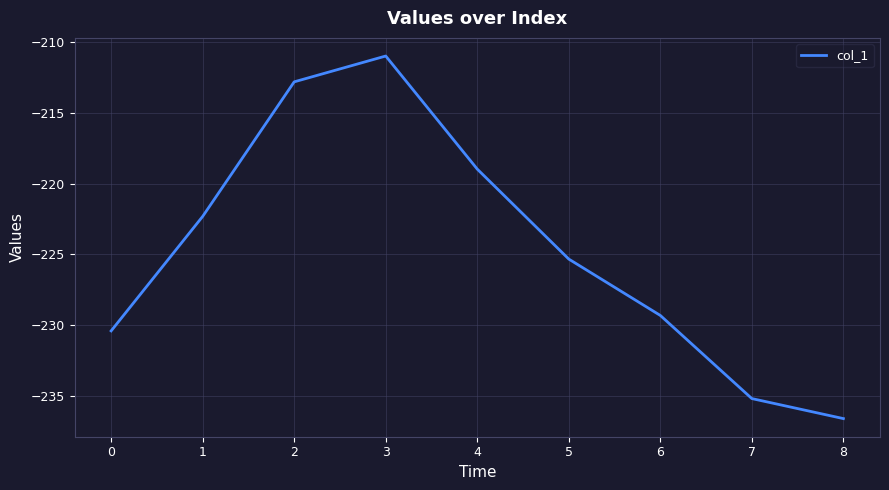

Reading left to right, what are all the values shown in this chart?

-230.4	-222.3	-212.8	-211.0	-219.0	-225.3	-229.3	-235.2	-236.6